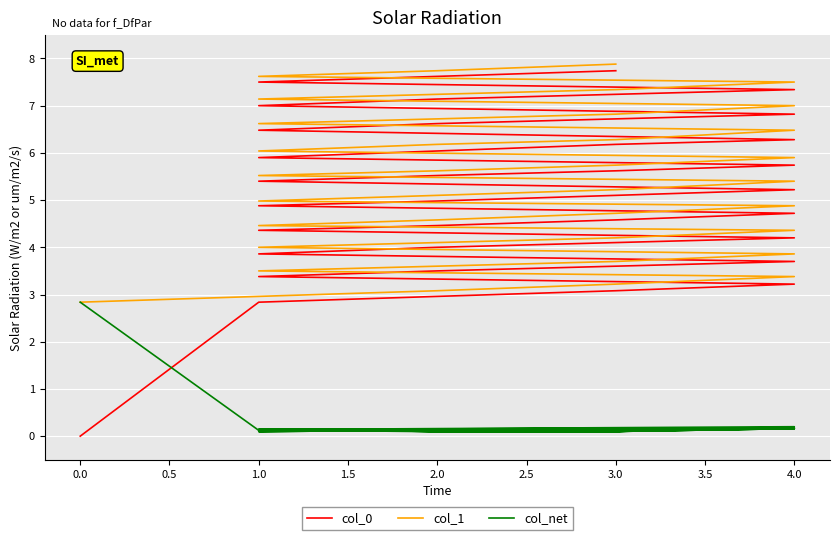

What is the difference between the maximum and minimum values in the col_0 series?

7.7